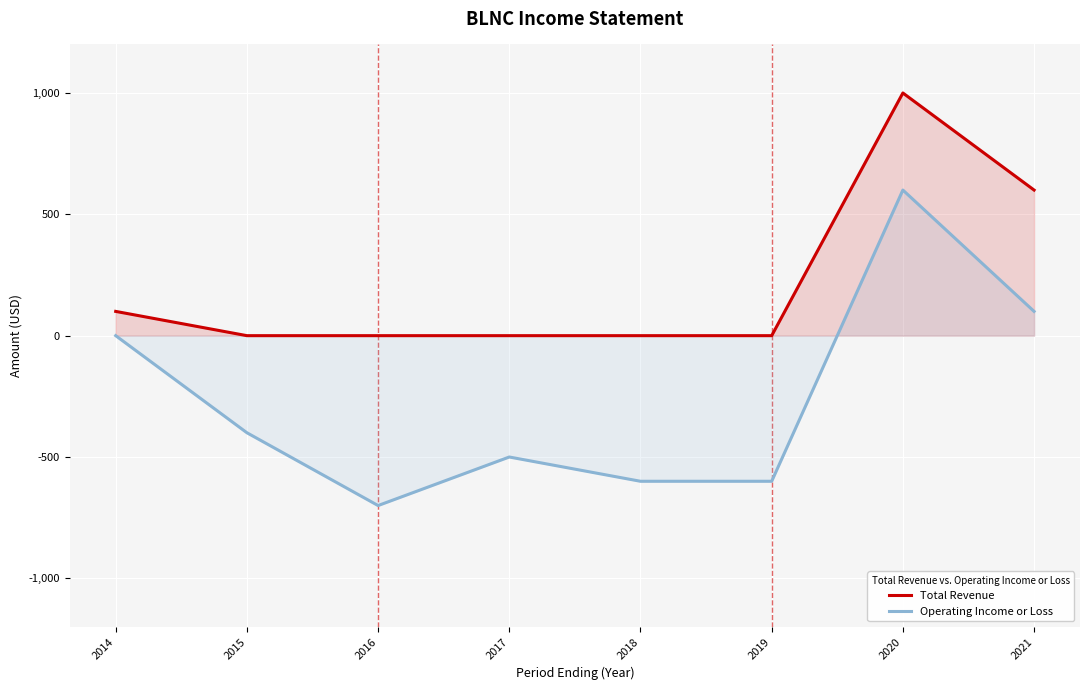

List the series in order of their peak value, lowest first.

Operating Income or Loss, Total Revenue